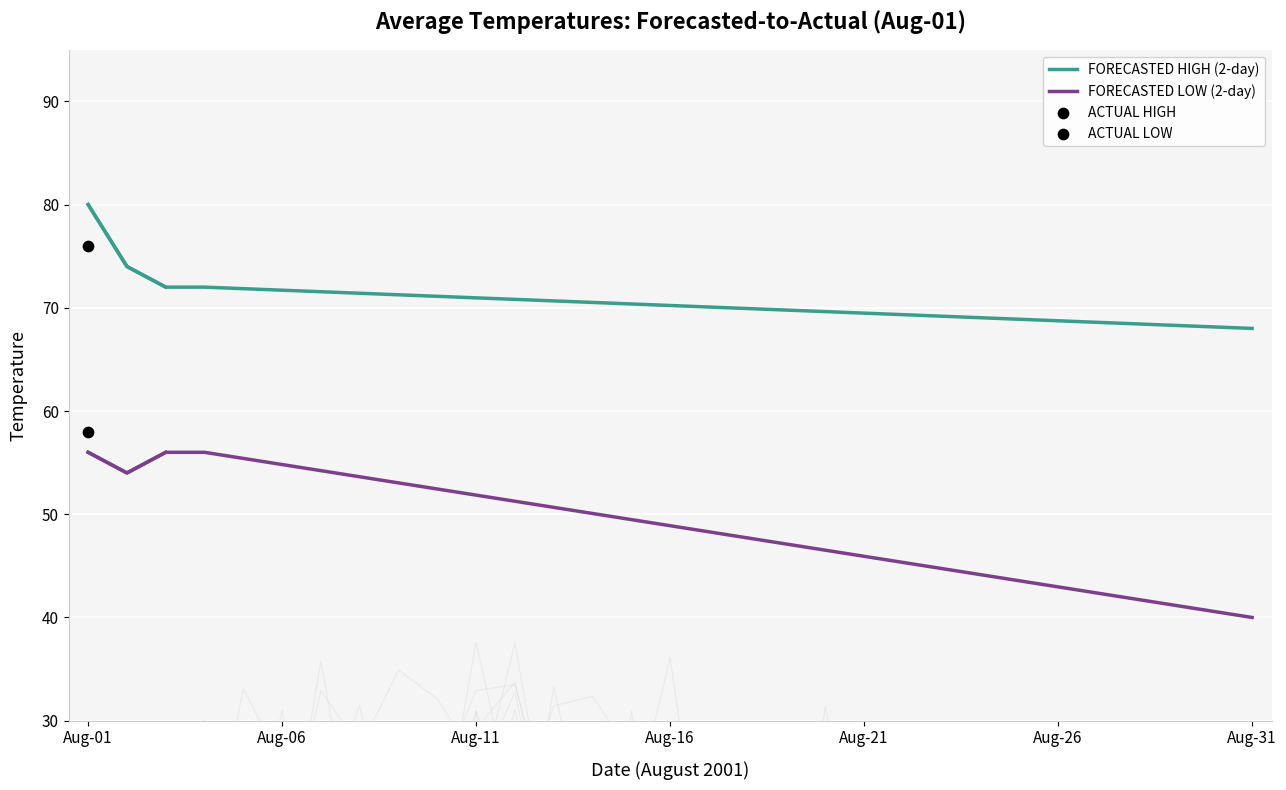

Is the value of FORECASTED HIGH (2-day) at Aug-01 greater than the value of FORECASTED LOW (2-day) at Aug-06?

Yes